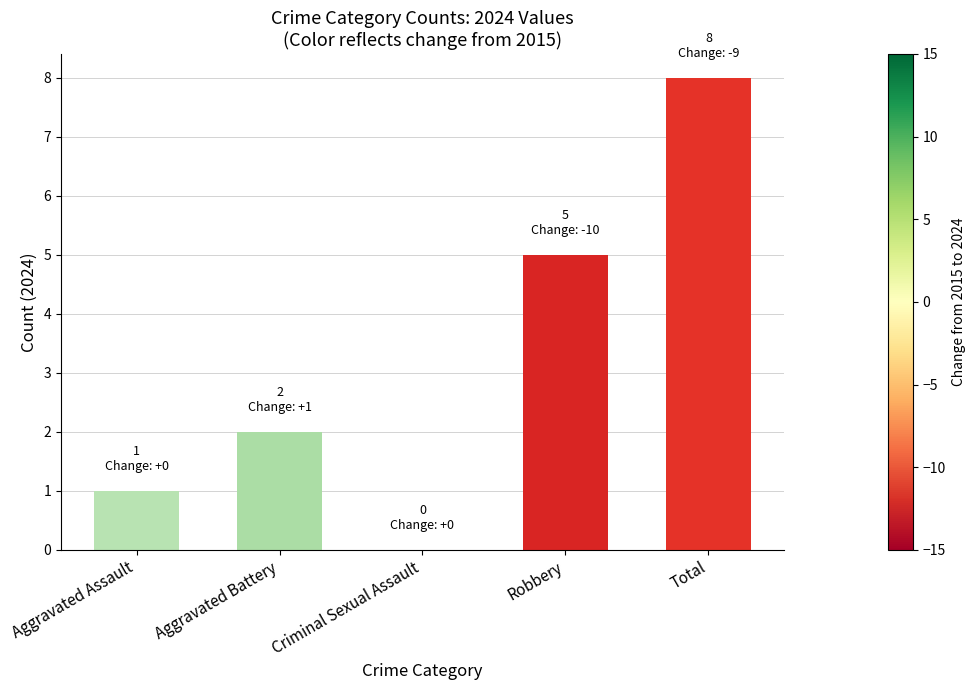

Between Aggravated Assault and Criminal Sexual Assault, which is larger?

Aggravated Assault